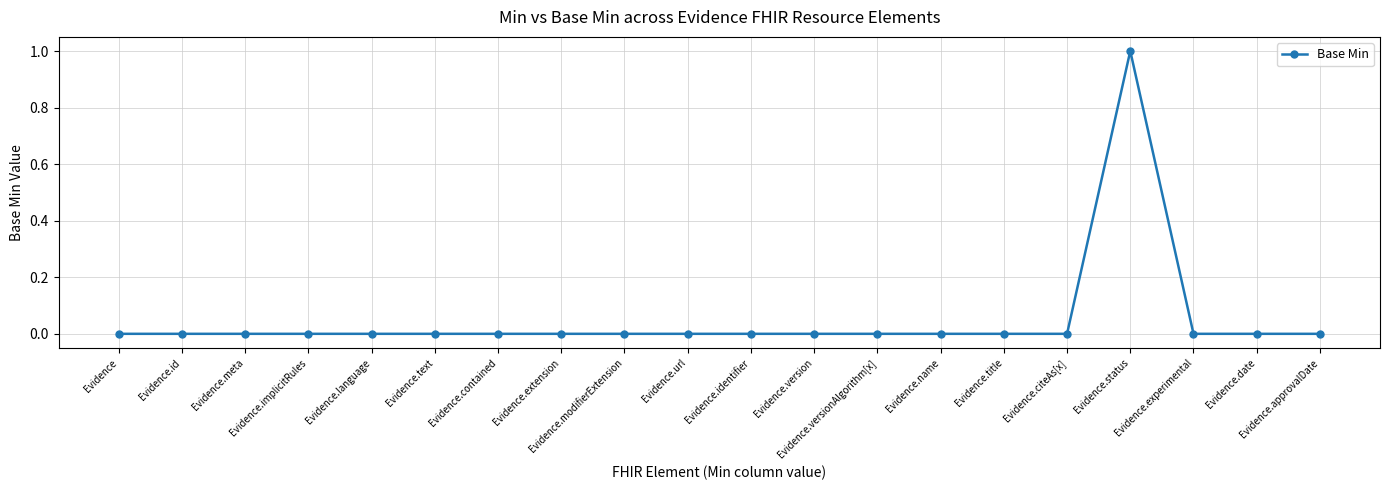

What is the label of the 18th point from the right?

Evidence.meta